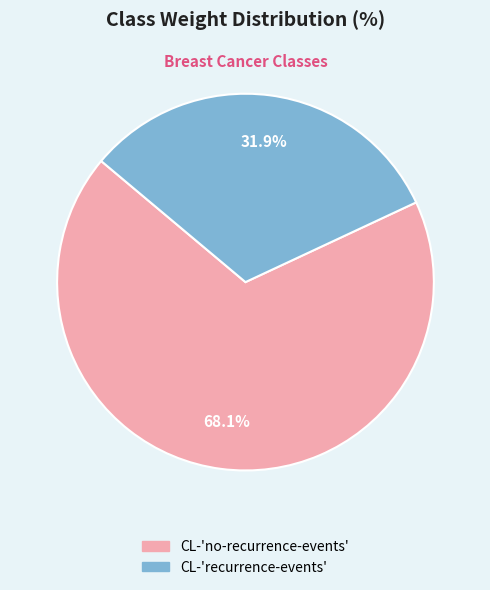

Is CL-'no-recurrence-events' the majority of the pie?

Yes